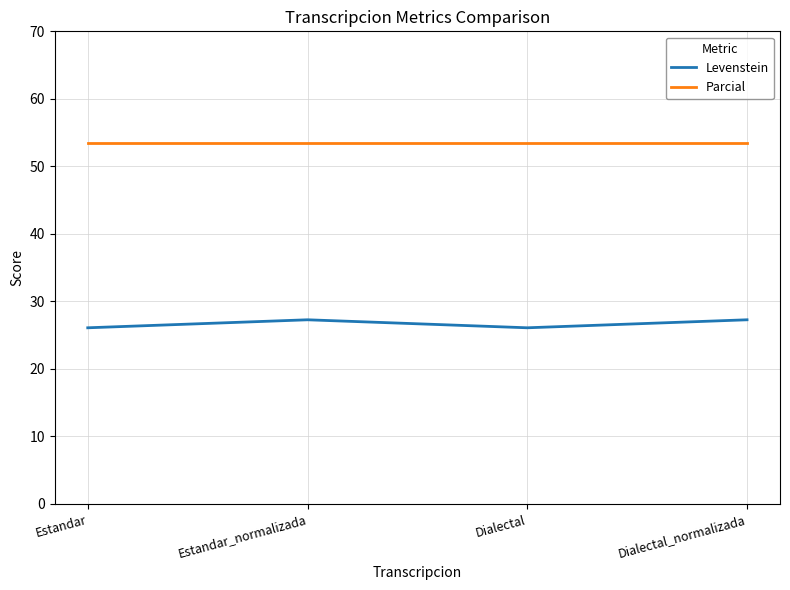

What position from the left is Dialectal_normalizada?

4